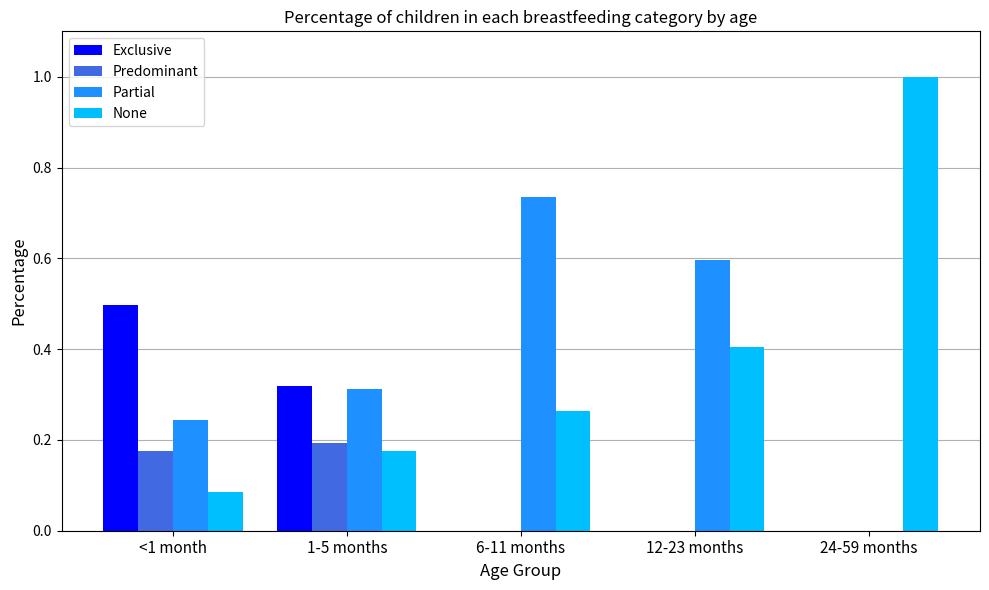

How many groups of bars are there?

5